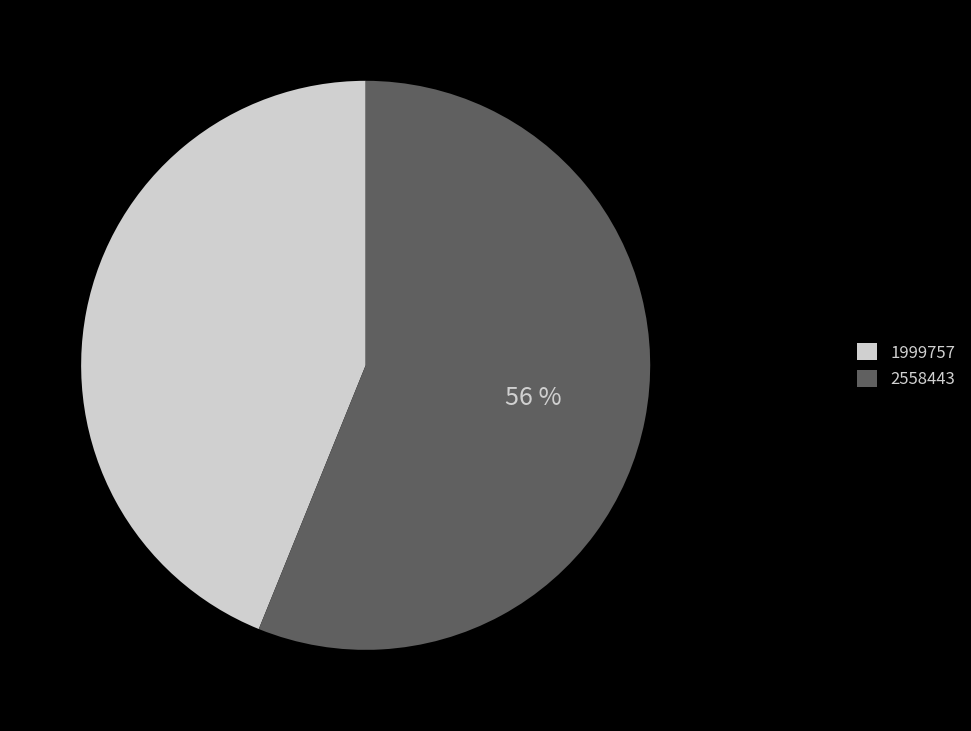

What is the ratio of the value at 2558443 to the value at 1999757?

1.3